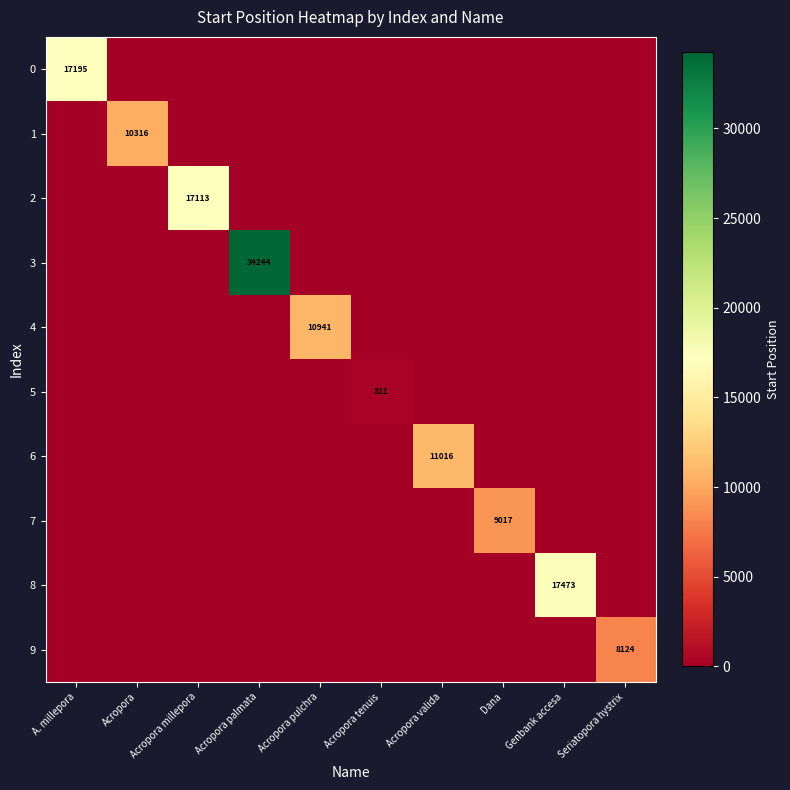

Between A. millepora and Acropora tenuis, which is larger?

A. millepora